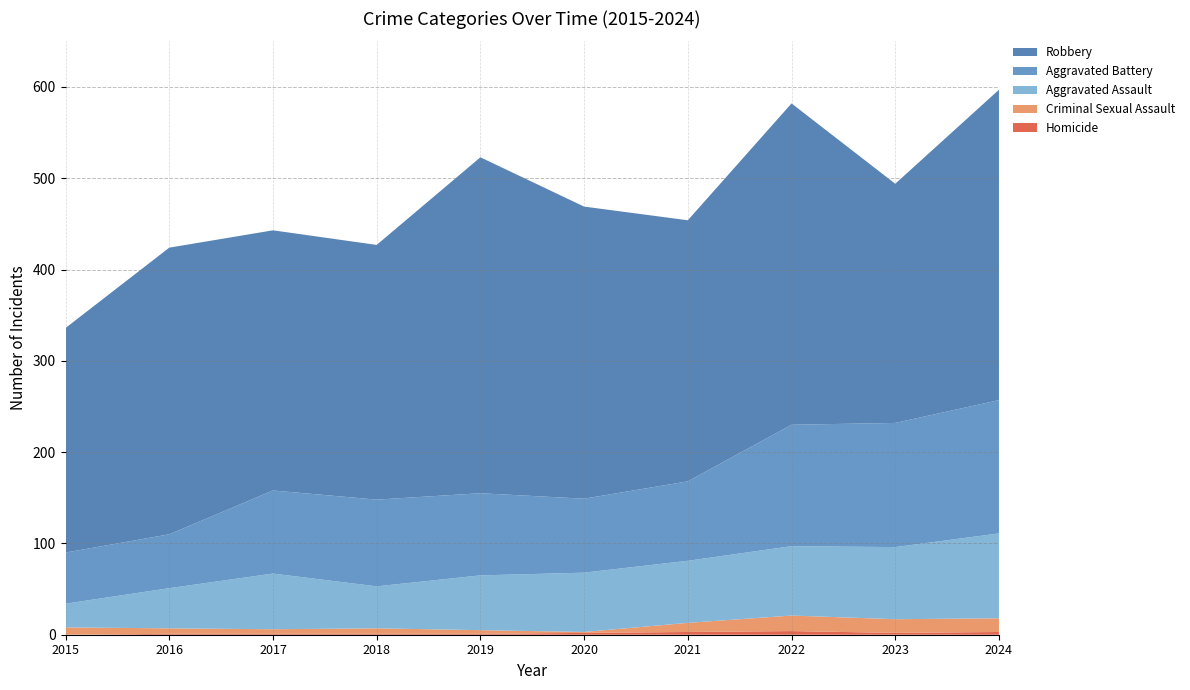

Reading left to right, what are all the values shown in this chart?

Homicide: 0	1	1	1	1	2	3	4	2	3
Criminal Sexual Assault: 8	6	5	6	4	1	10	17	15	15
Aggravated Assault: 26	44	61	46	60	65	68	76	79	93
Aggravated Battery: 56	59	91	95	90	81	87	133	136	146
Robbery: 246	314	285	279	368	320	286	352	262	340